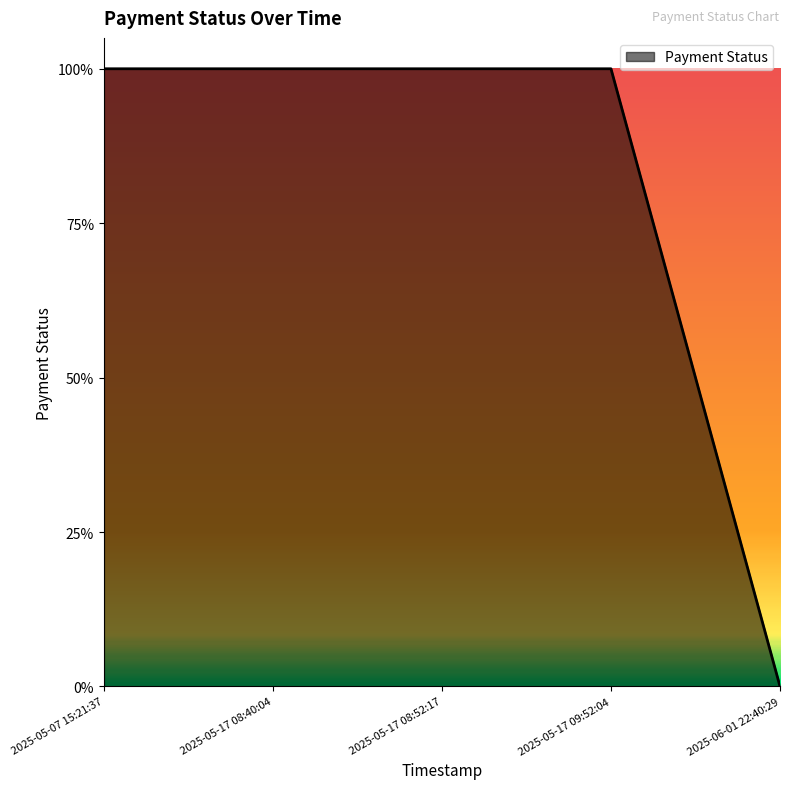

What position from the right is 2025-06-01 22:40:29?

1